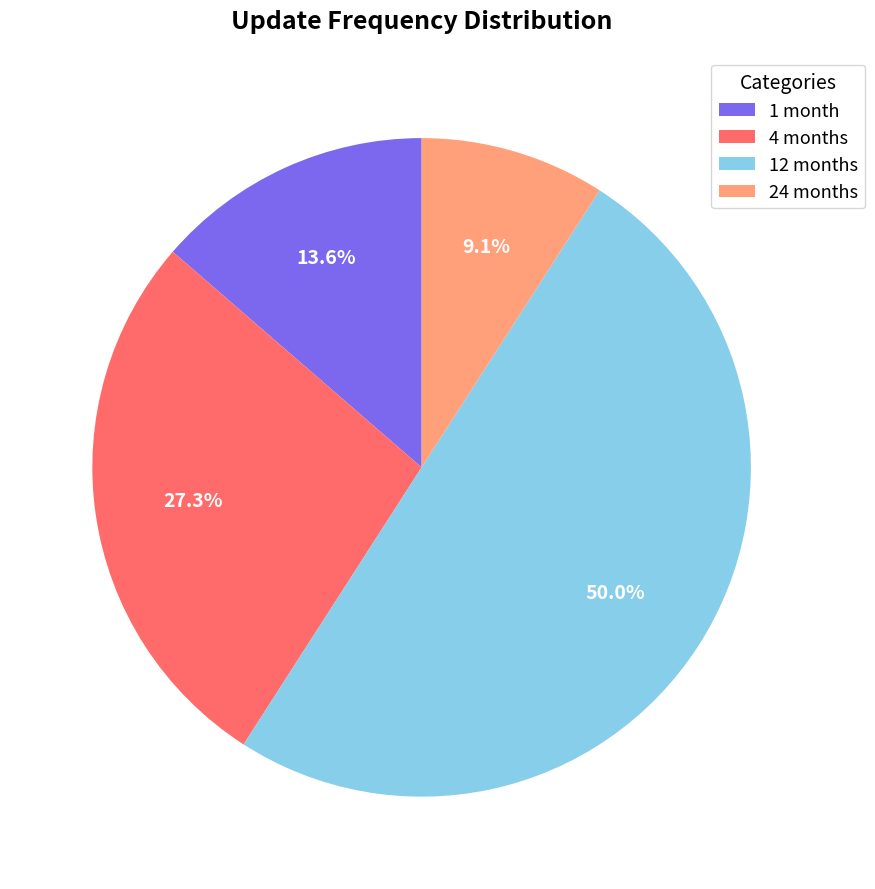

Approximately how many times larger is the value at 4 months compared to 1 month?

2.0